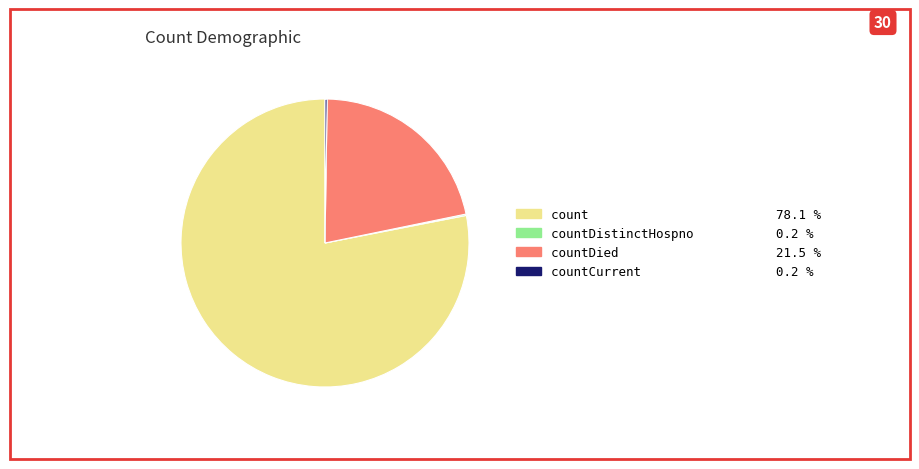

Is there a majority slice in this chart?

Yes